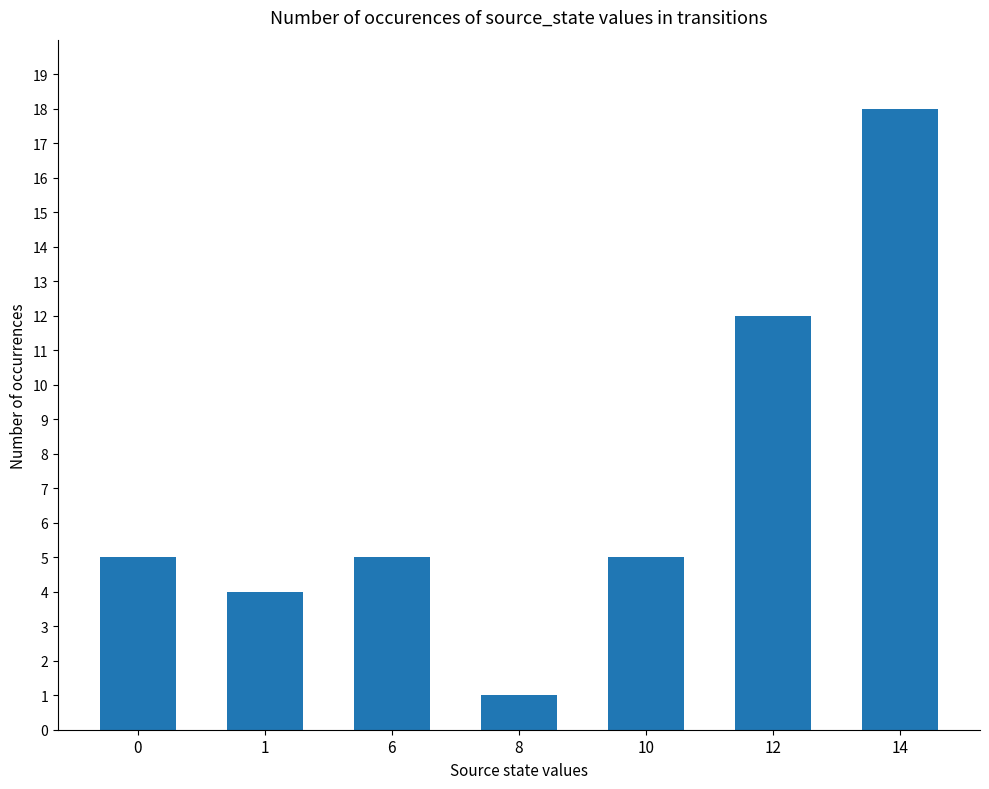

Where is the data nearest to the value 9?

12